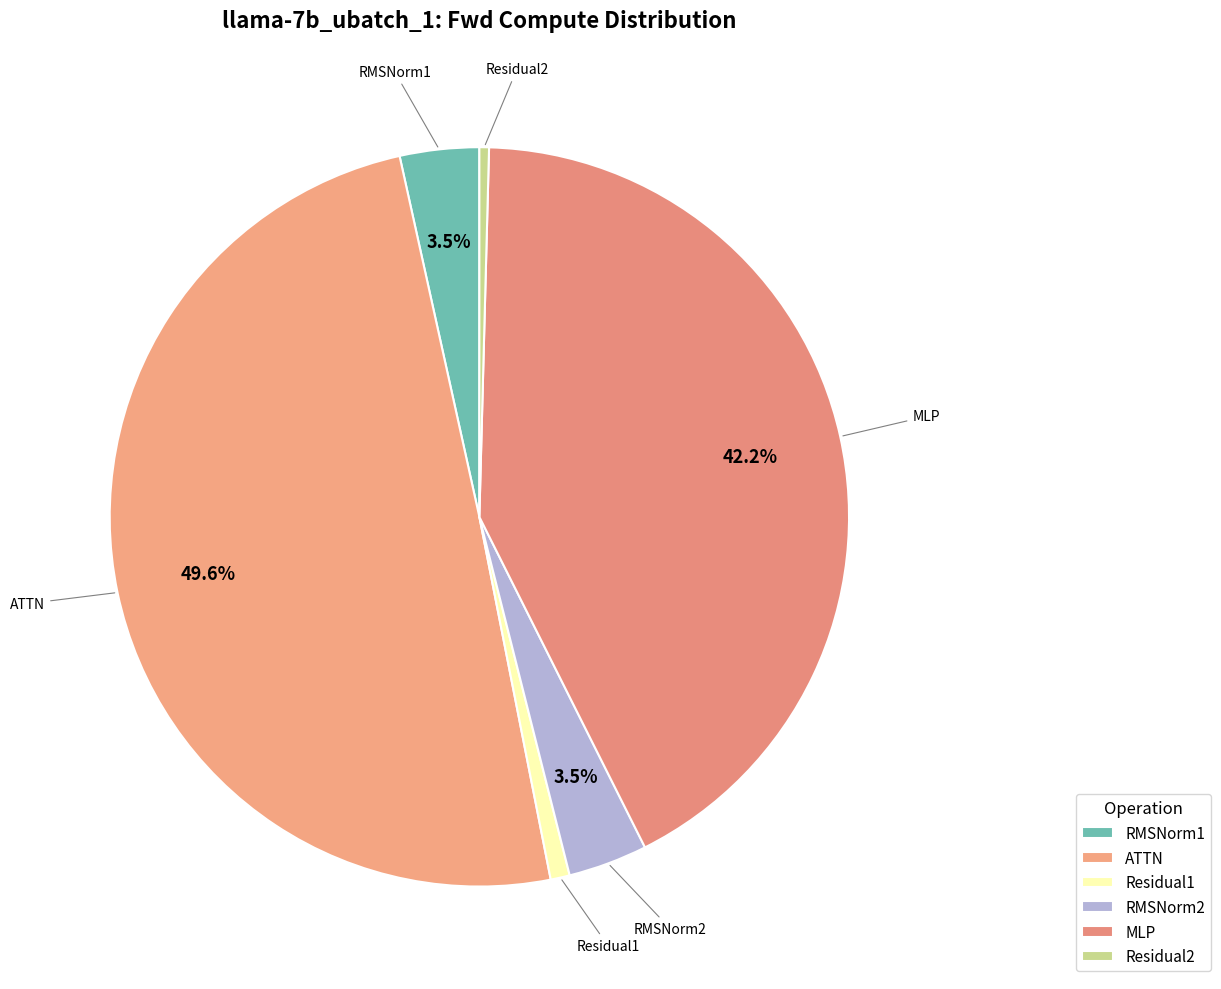

Which has a higher value, ATTN or RMSNorm1?

ATTN